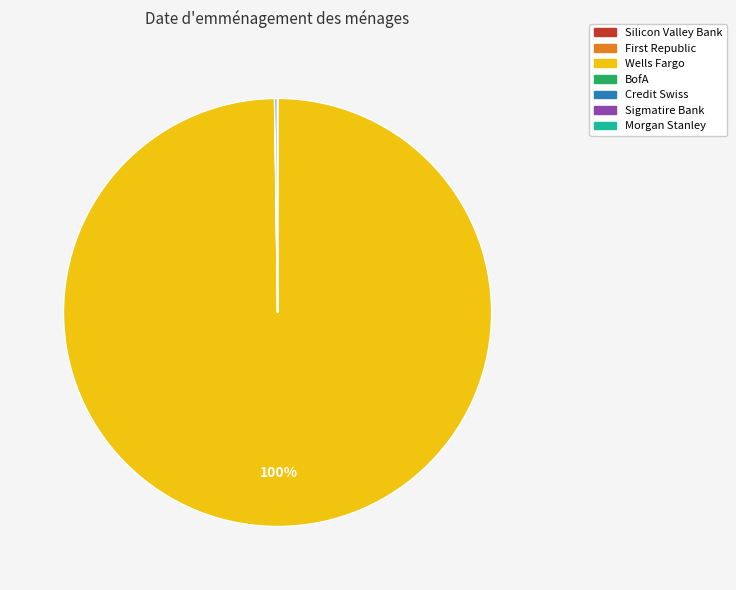

What is the majority slice?

Wells Fargo